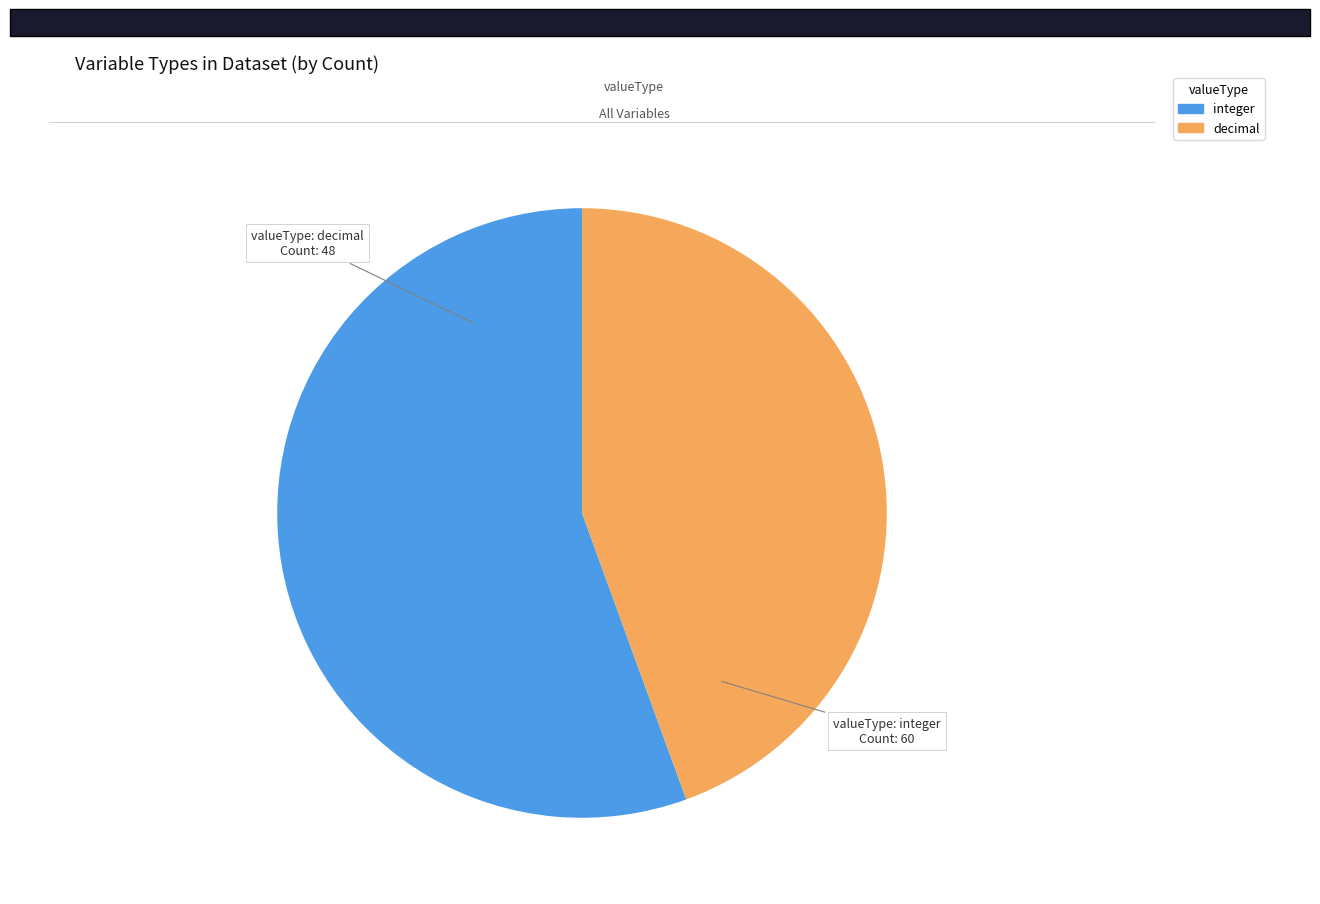

Rank the categories by value from highest to lowest.

integer, decimal